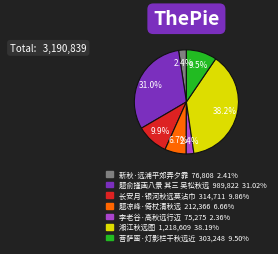

How much of the chart is everything except 新秋·远浦平郊弄夕霏?

97.6%